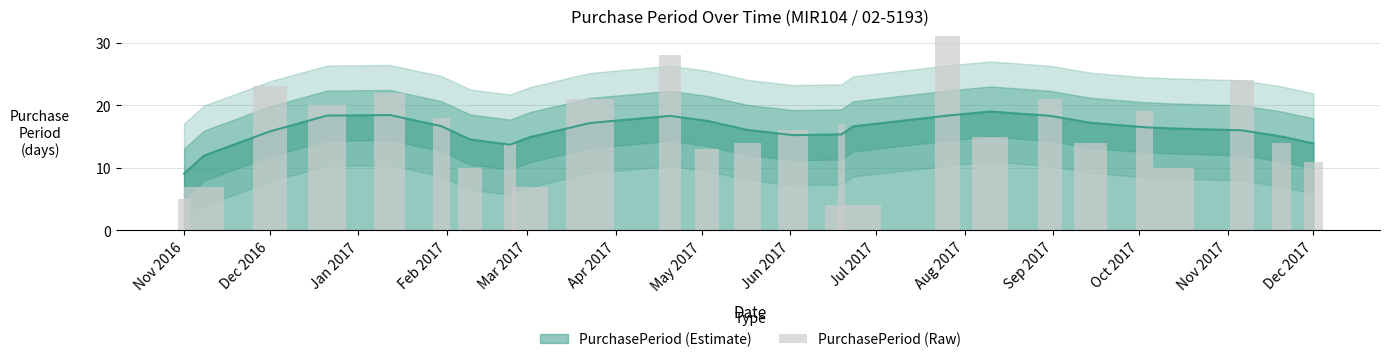

What is the ratio of the value at Nov 2017 to the value at Apr 2017?

0.8